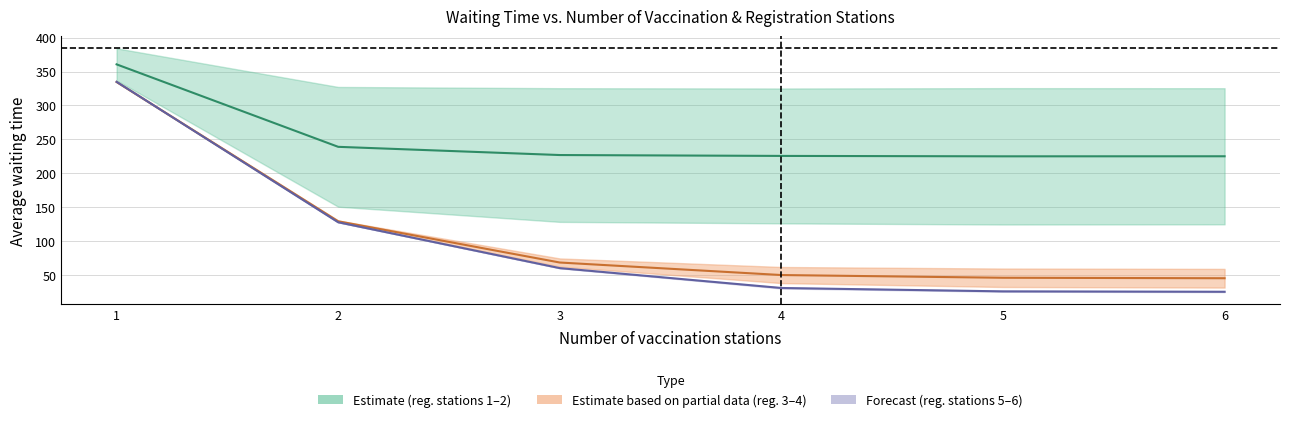

What is the smallest value displayed?

25.6